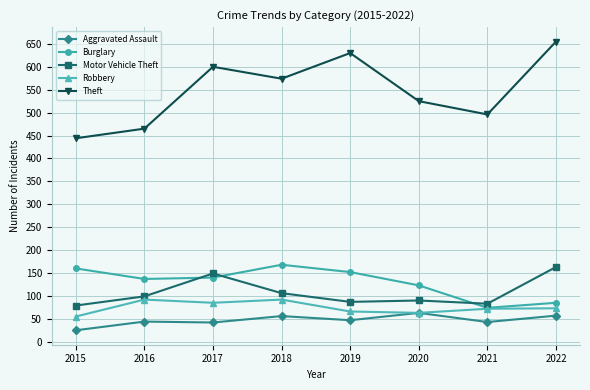

Which series has the largest total across all categories?

Theft